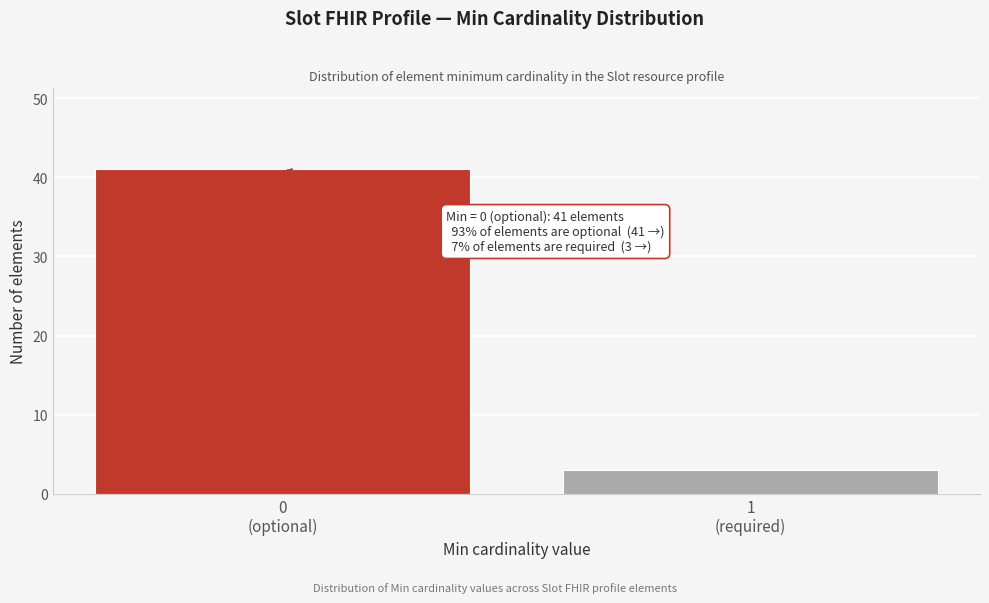

Reading left to right, what are all the values shown in this chart?

41	3